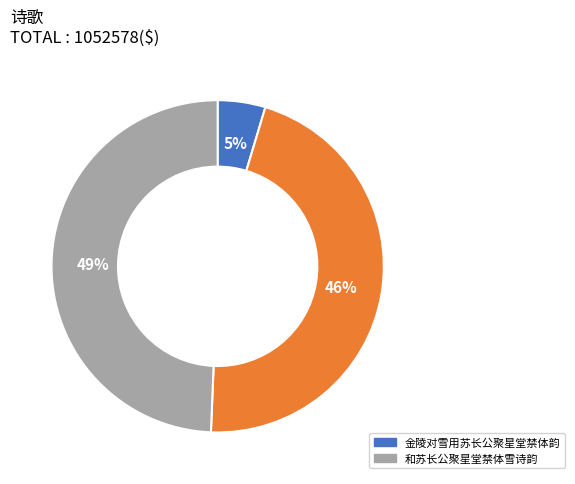

To the nearest percent, what is the average slice percentage?

33%